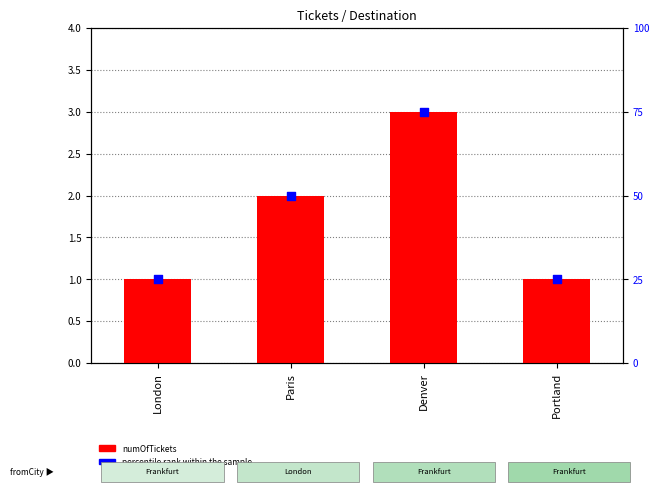

Which series has the widest spread of Y values?

percentile rank within the sample